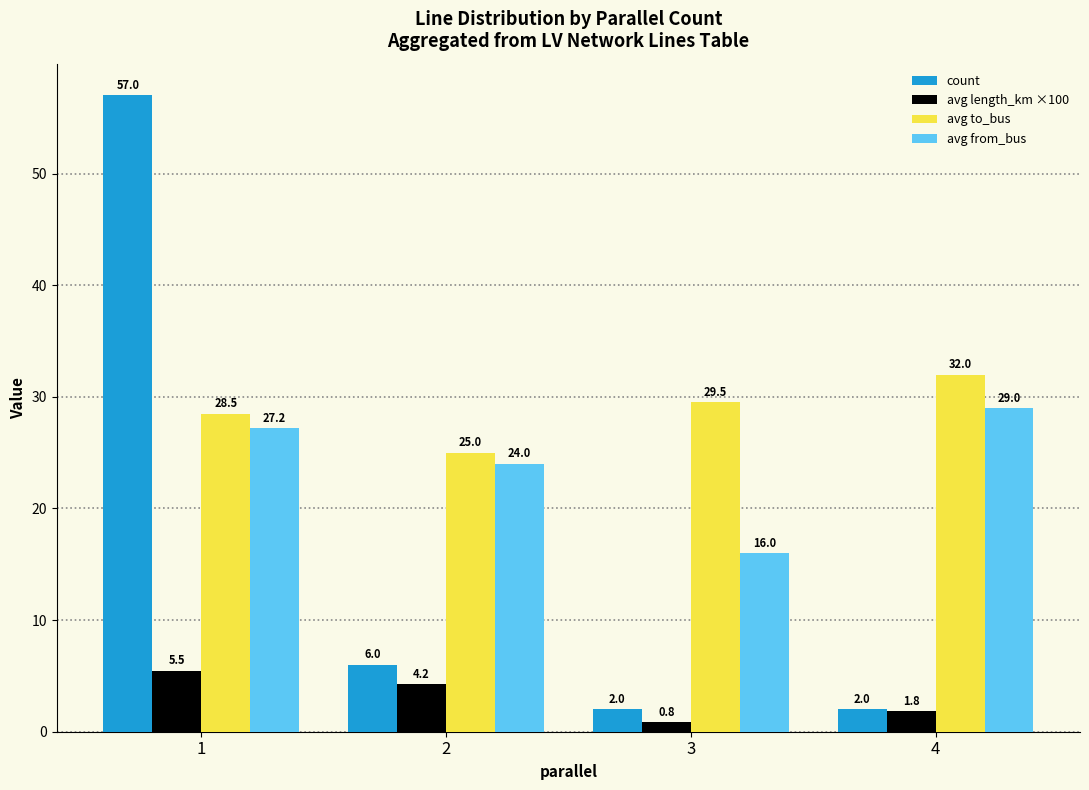

Where is avg to_bus nearest to the value 28?

1